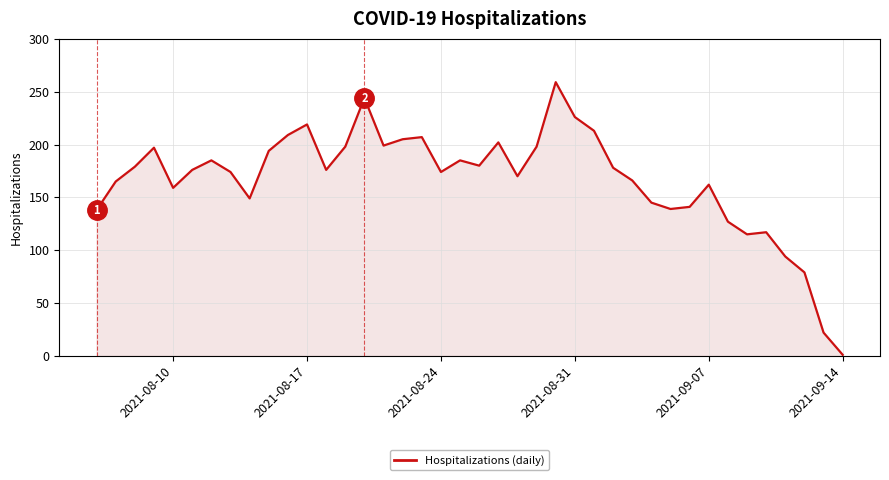

How many lines are shown in the chart?

1